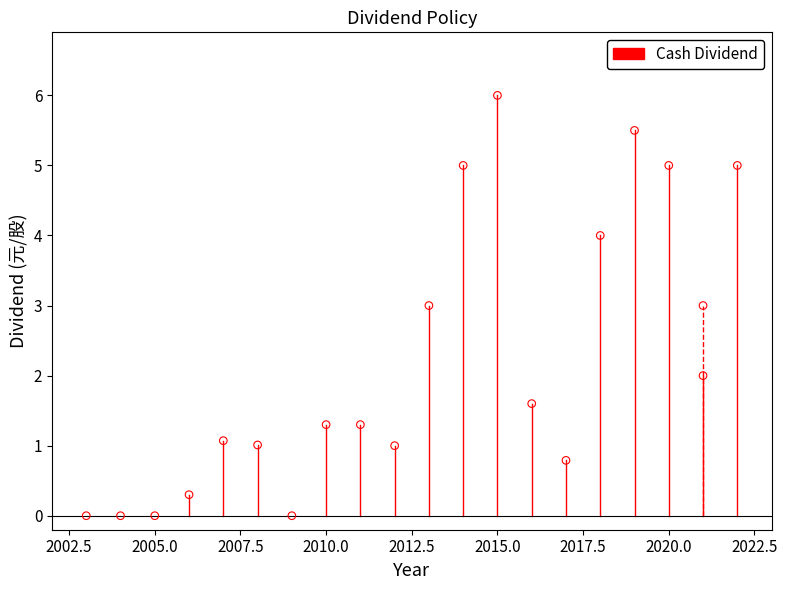

Which has a higher value, 2022 or 2009?

2022